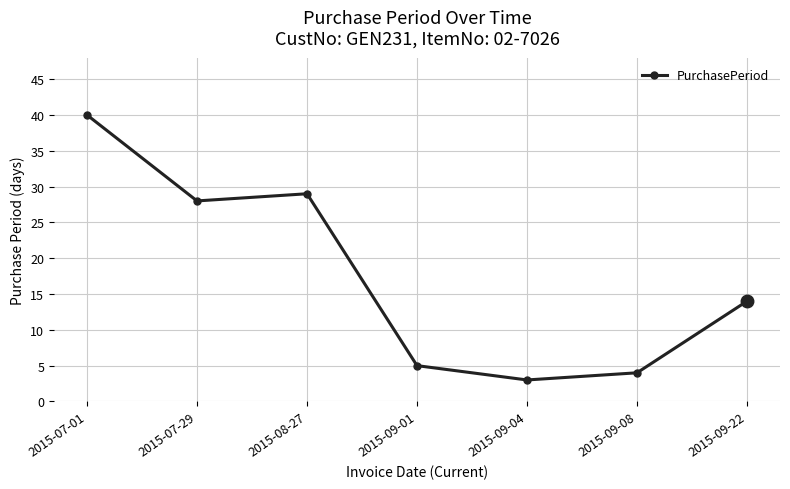

True or false: the data shows 3 at 2015-09-04.

True